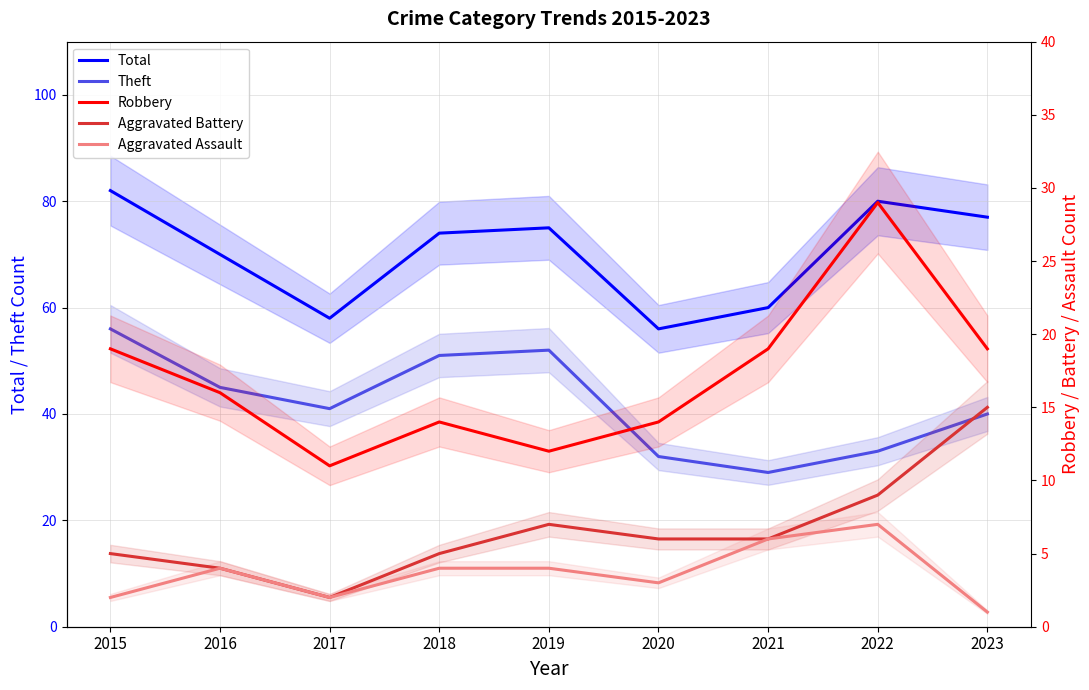

List the series in order of their peak value, highest first.

Total, Theft, Robbery, Aggravated Battery, Aggravated Assault